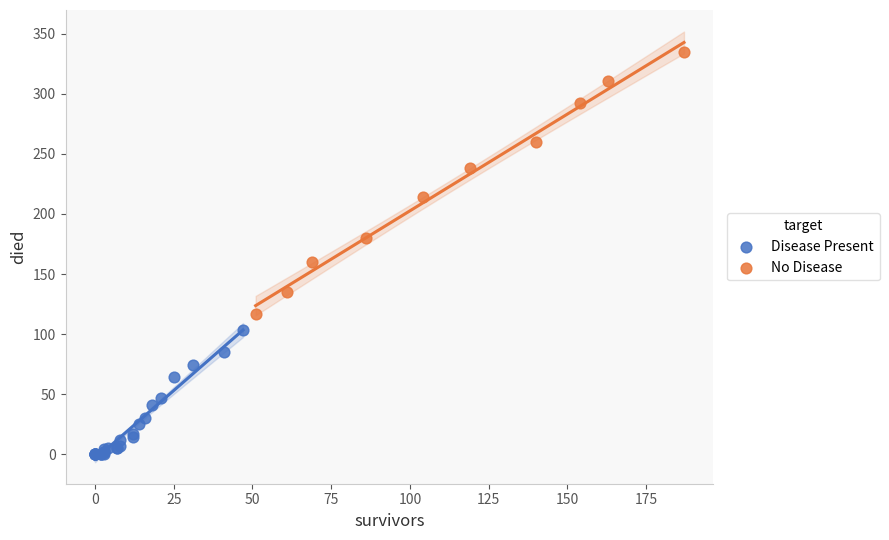

Which series contains the lowest Y value?

Disease Present